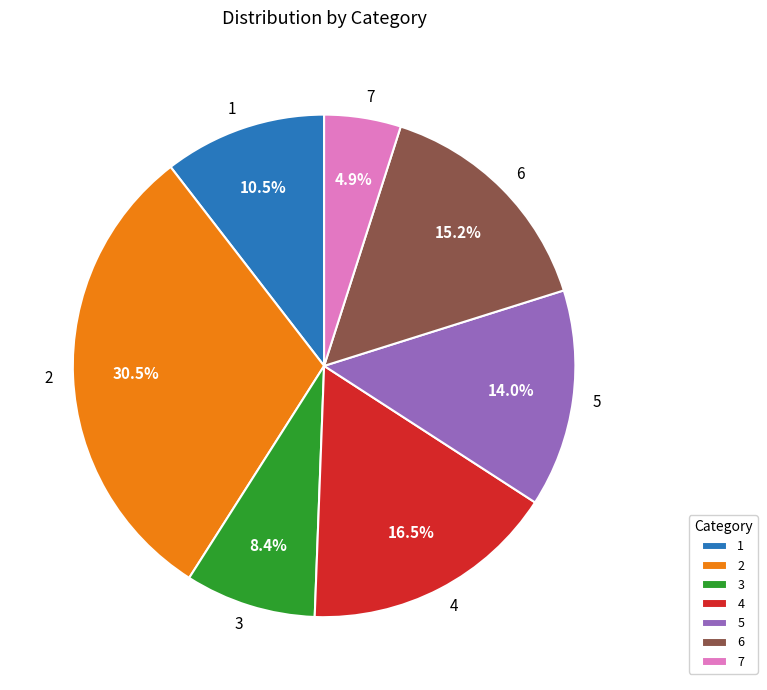

What is the largest slice in the pie chart?

2